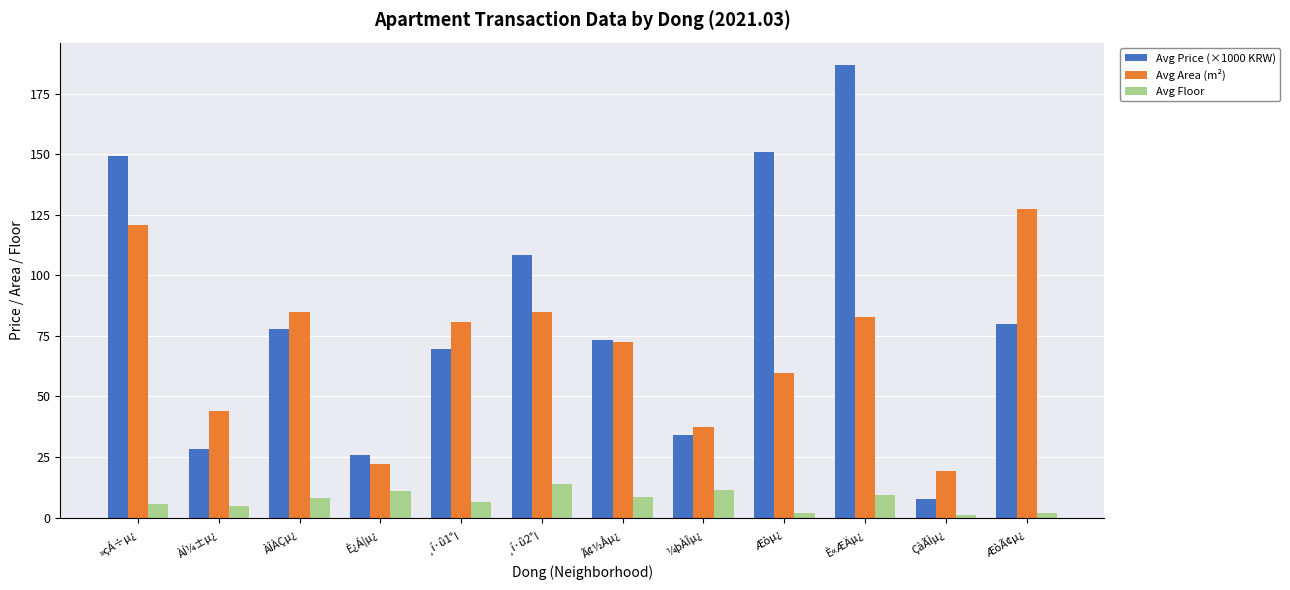

Count the number of data series in this chart.

3